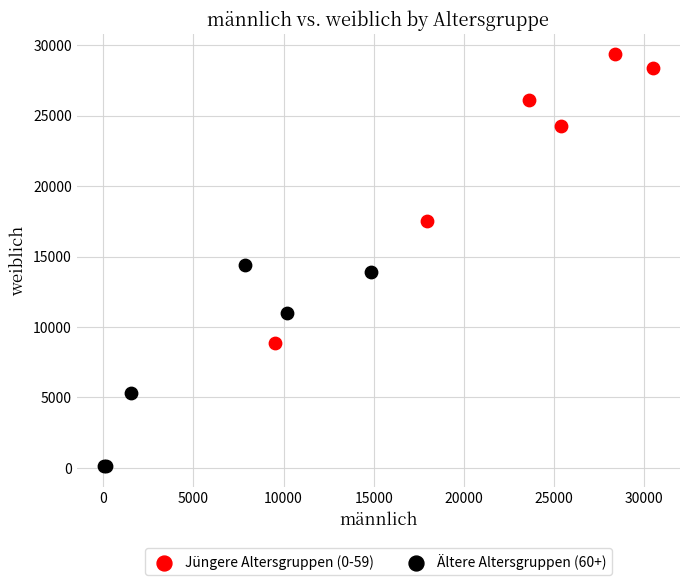

Which series has the largest Y range (max minus min)?

Jüngere Altersgruppen (0-59)